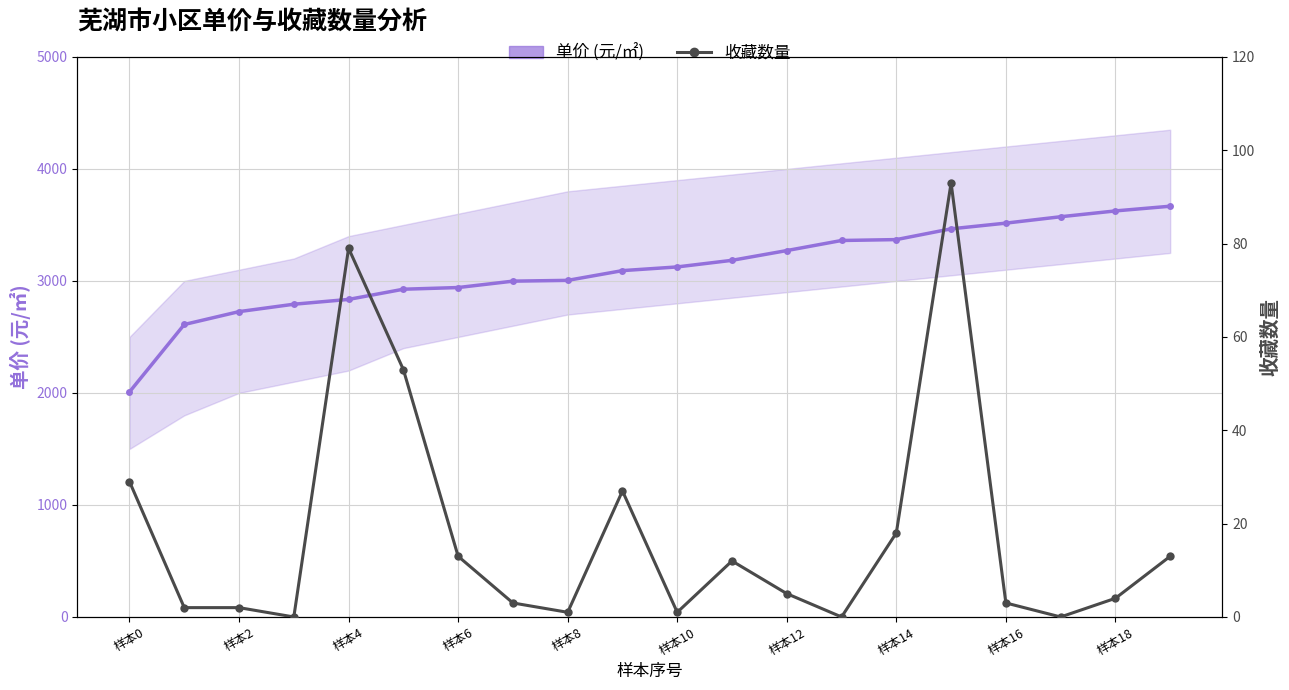

True or false: 单价 (元/㎡) has a value of 4787 at 11.

False